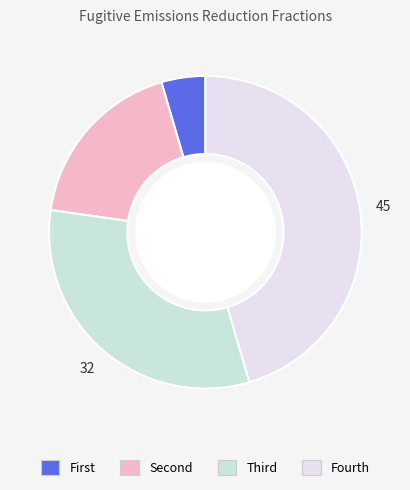

Is there any slice that represents more than half of the pie?

No